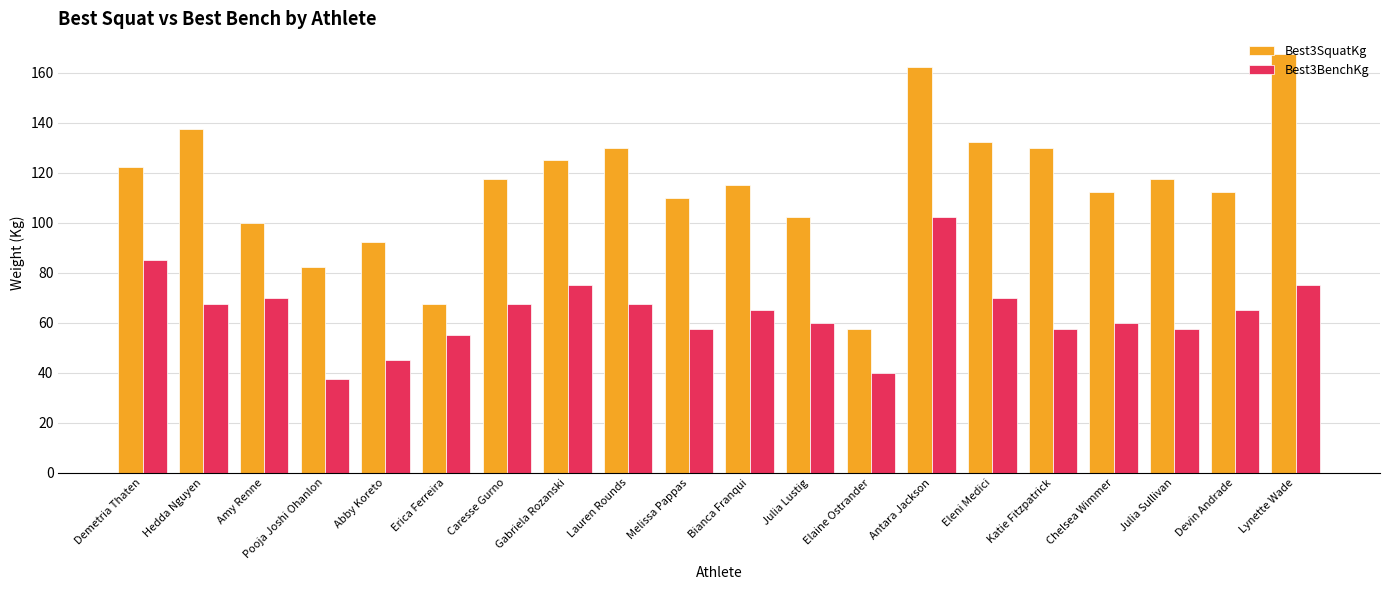

What is the smallest value displayed?

37.5